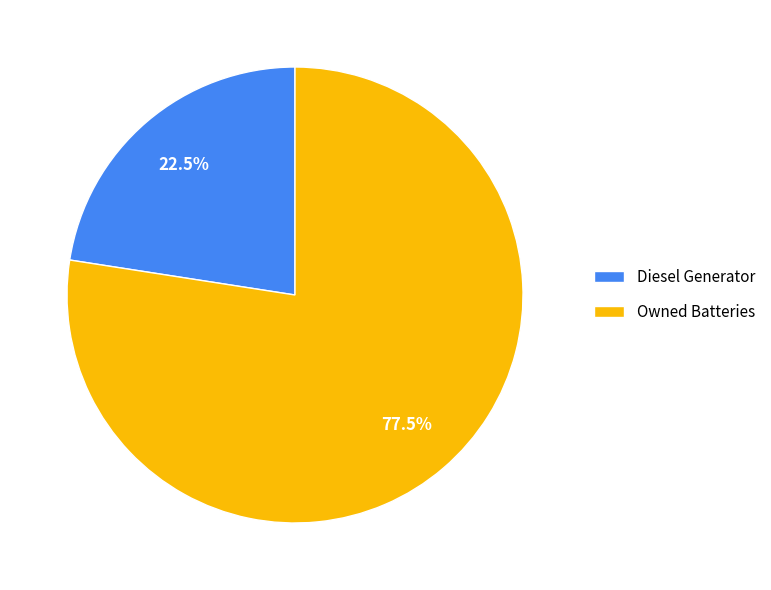

Rank the categories by value from lowest to highest.

Diesel Generator, Owned Batteries